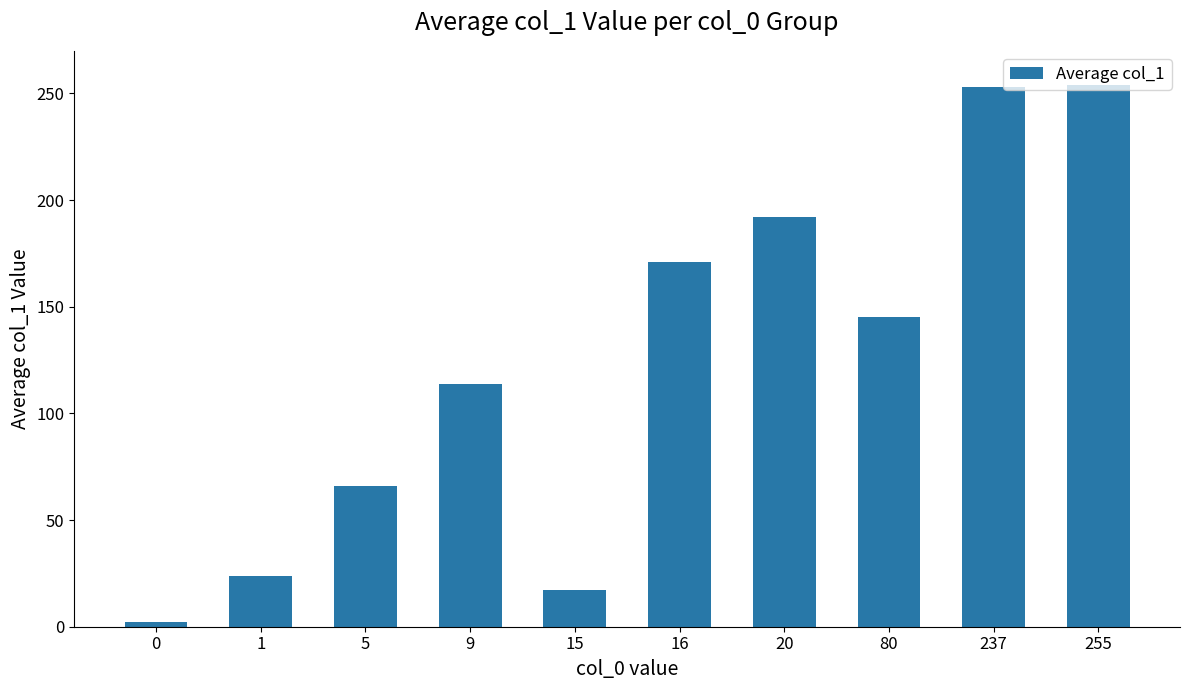

True or false: the data shows 145.0 at 80.

True